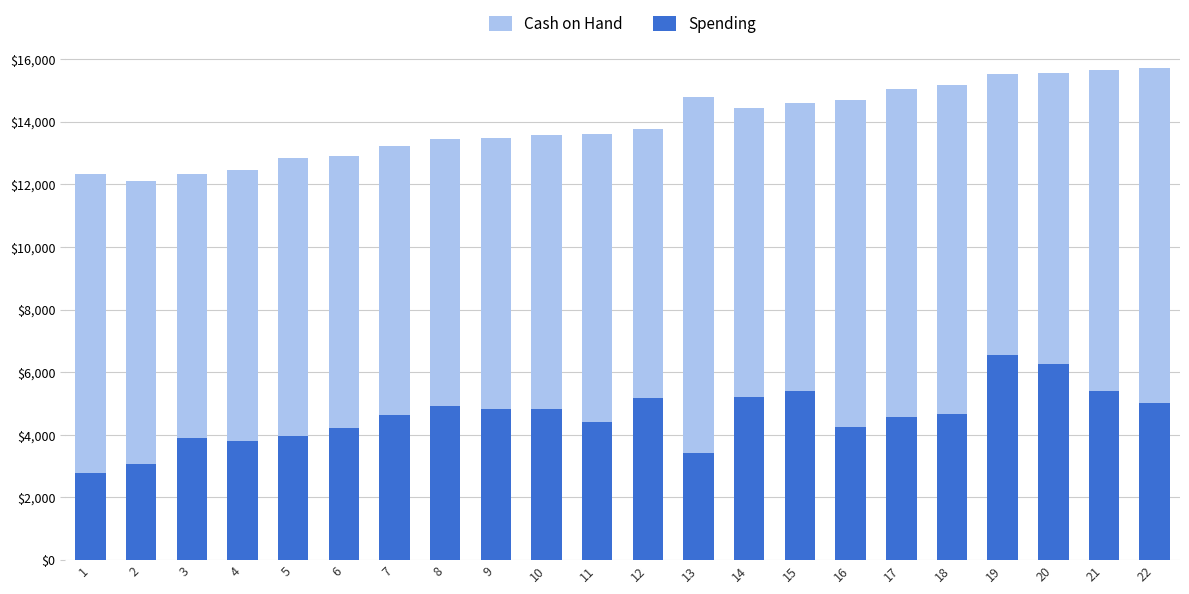

Between 11 and 16, which series saw the biggest shift?

Cash on Hand